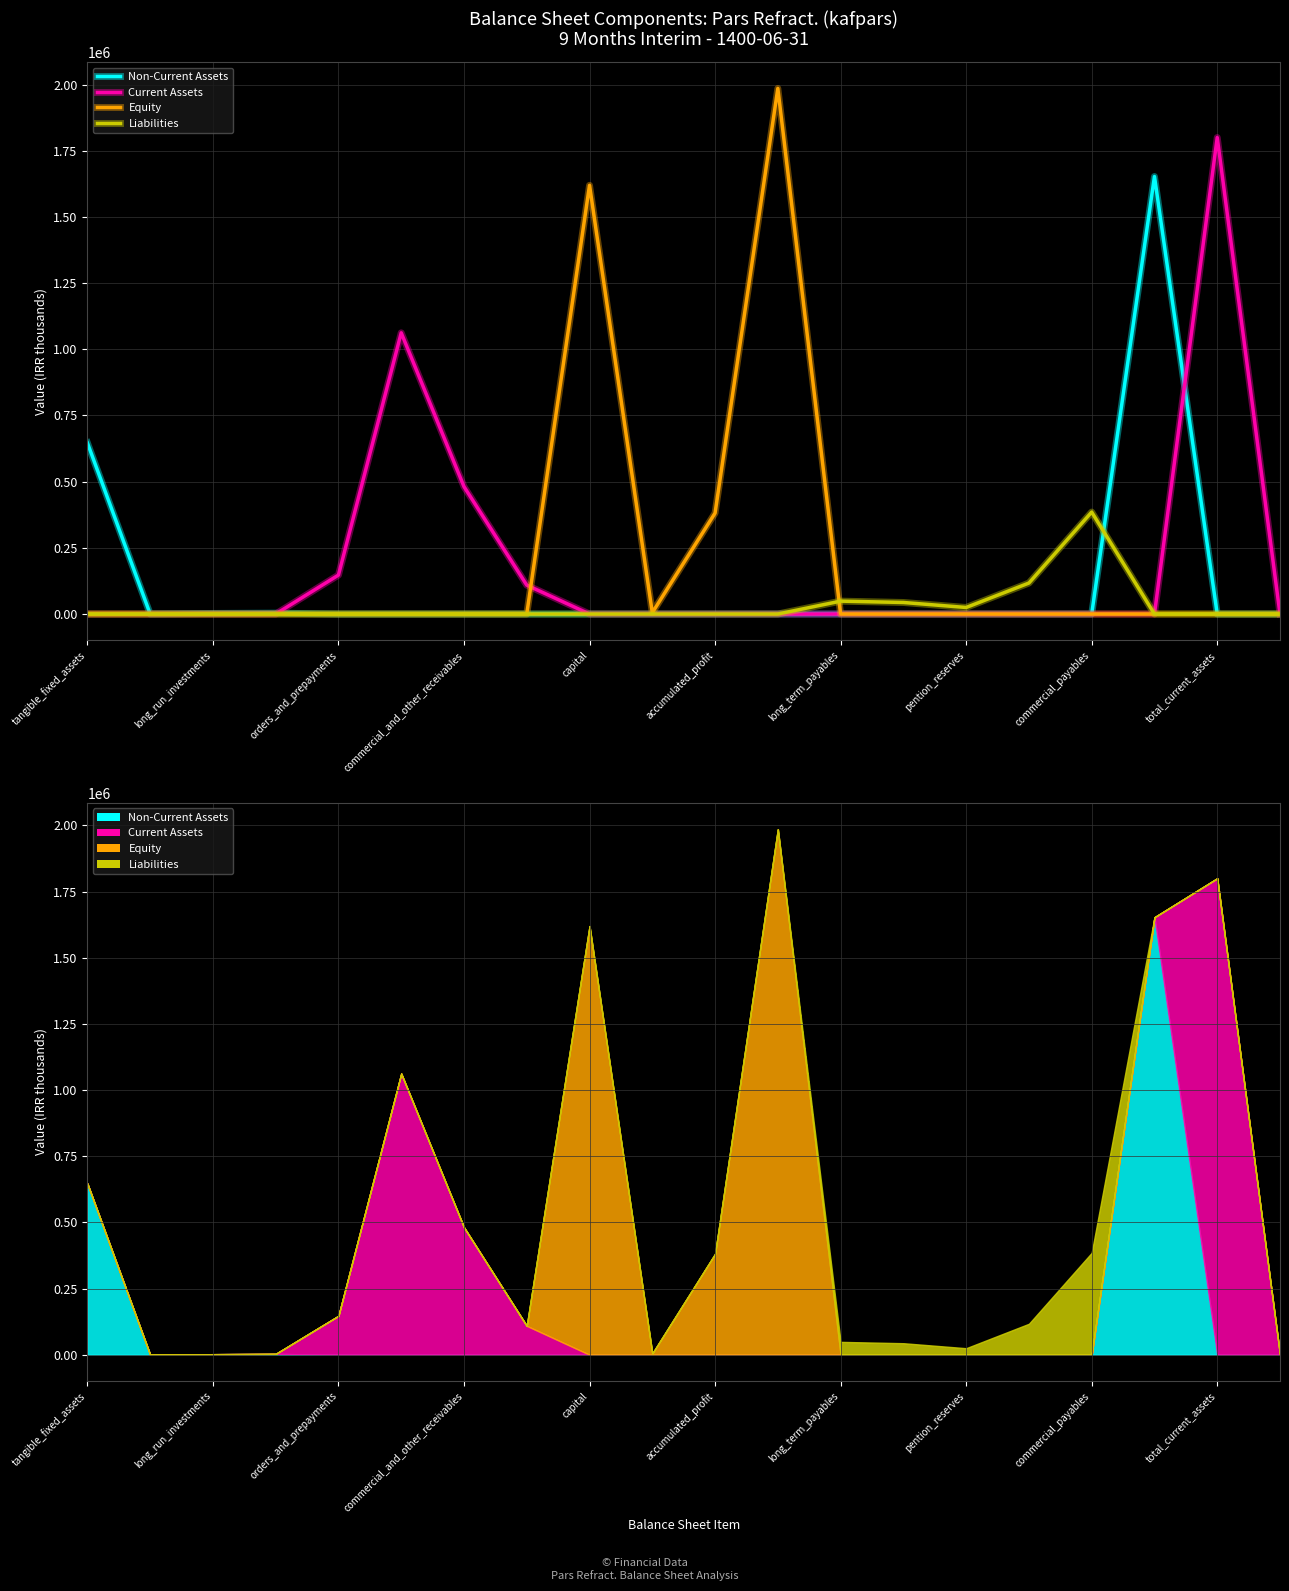

Reading left to right, list all the values displayed in this chart.

Non-Current Assets: 646893	453	2194	3300	0	0	0	0	0	0	0	0	0	0	0	0	0	1652840	0	0
Current Assets: 0	0	0	0	147207	1062323	481345	109189	0	0	0	0	0	0	0	0	0	0	1800064	0
Equity: 0	0	0	0	0	0	0	0	1619519	5132	381437	1985517	0	0	0	0	0	0	0	0
Liabilities: 0	0	0	0	0	0	0	0	0	0	0	0	48703	43641	24746	117090	385163	0	0	0